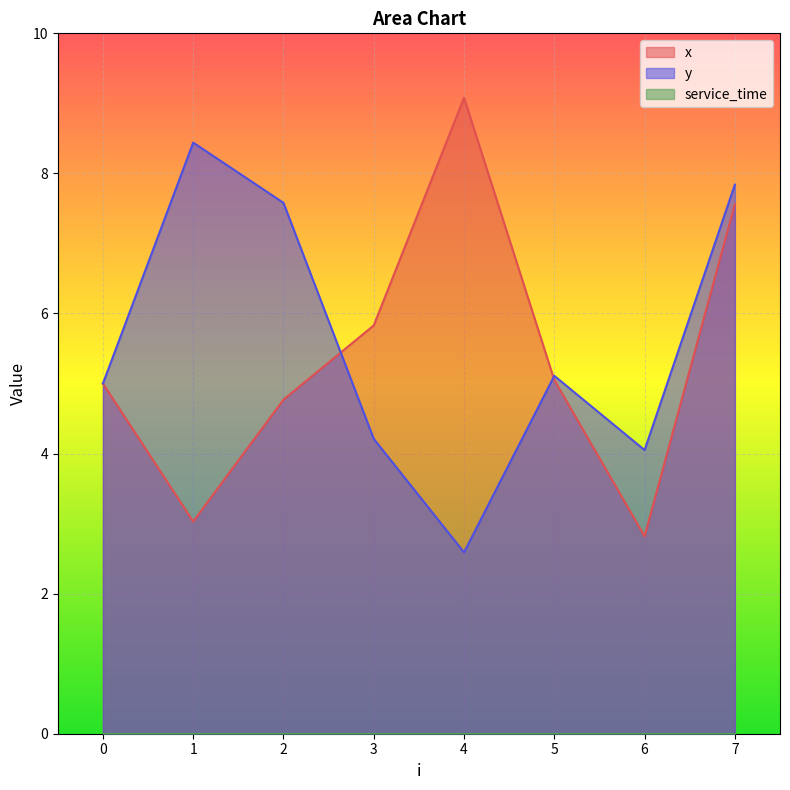

True or false: y and x cross at least once.

True